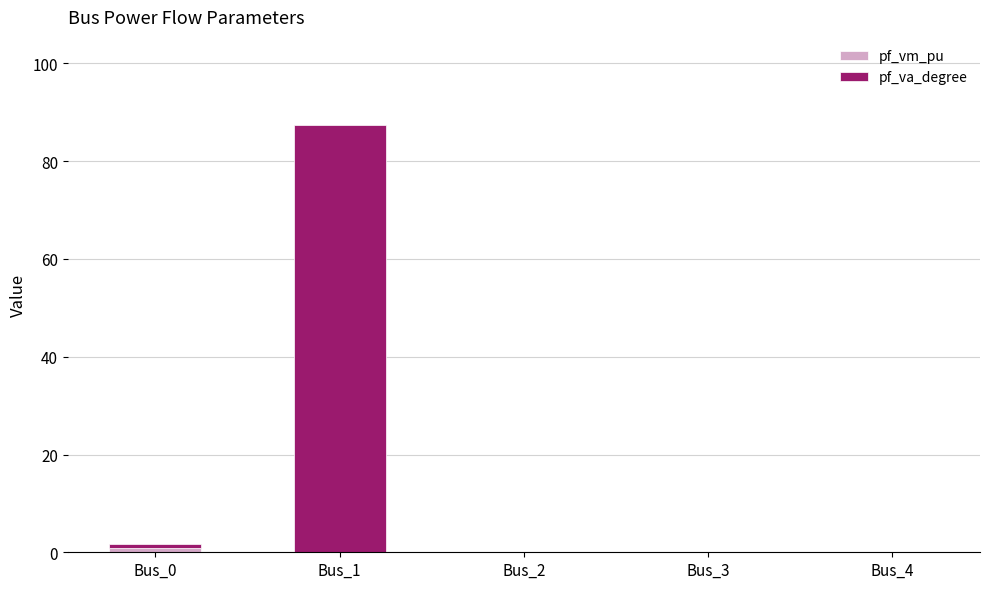

What is the total value across all series at Bus_1?

87.3